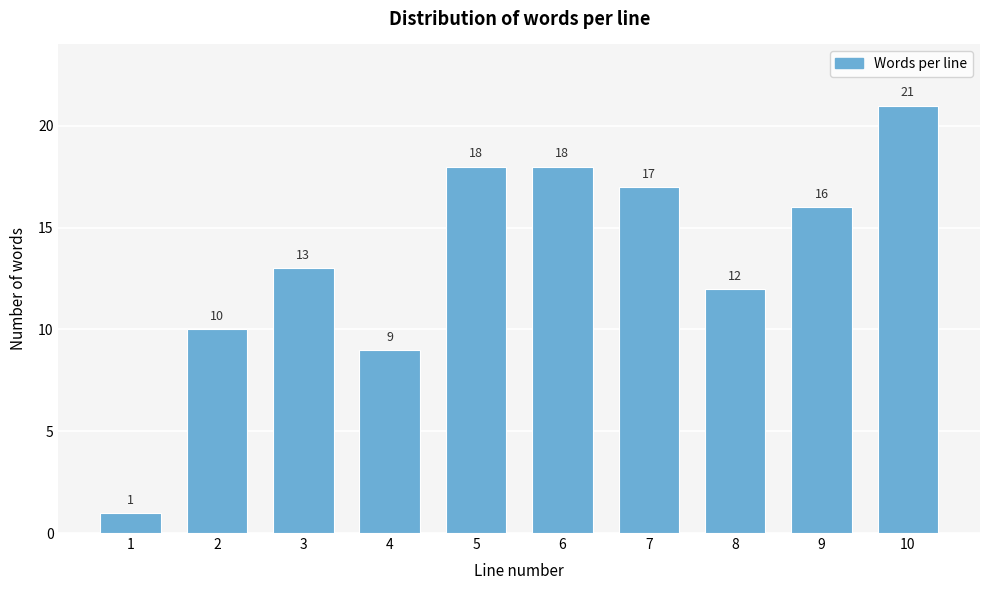

Reading left to right, what are all the values shown in this chart?

1=1	2=10	3=13	4=9	5=18	6=18	7=17	8=12	9=16	10=21